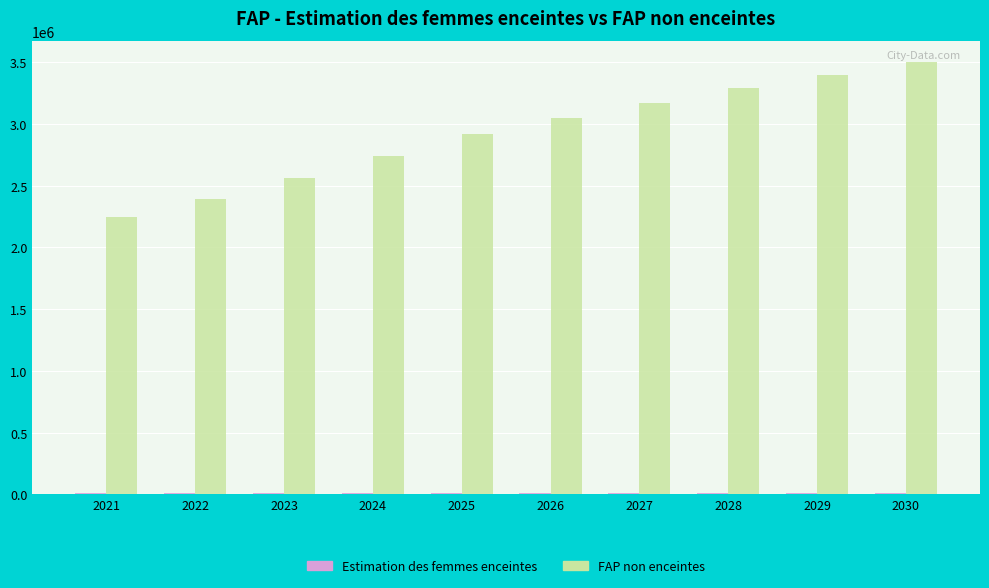

Are the bars horizontal?

No